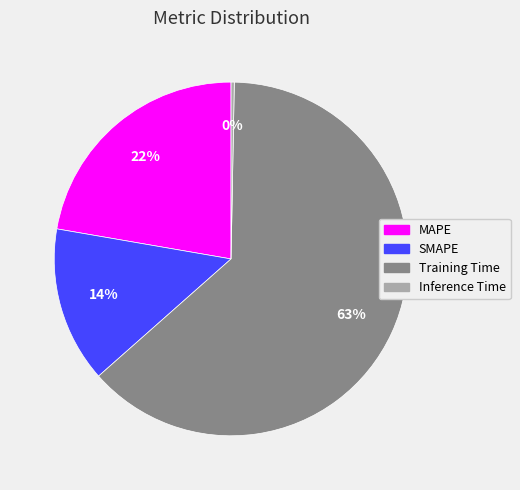

Which category has the smallest portion of the pie?

Inference Time